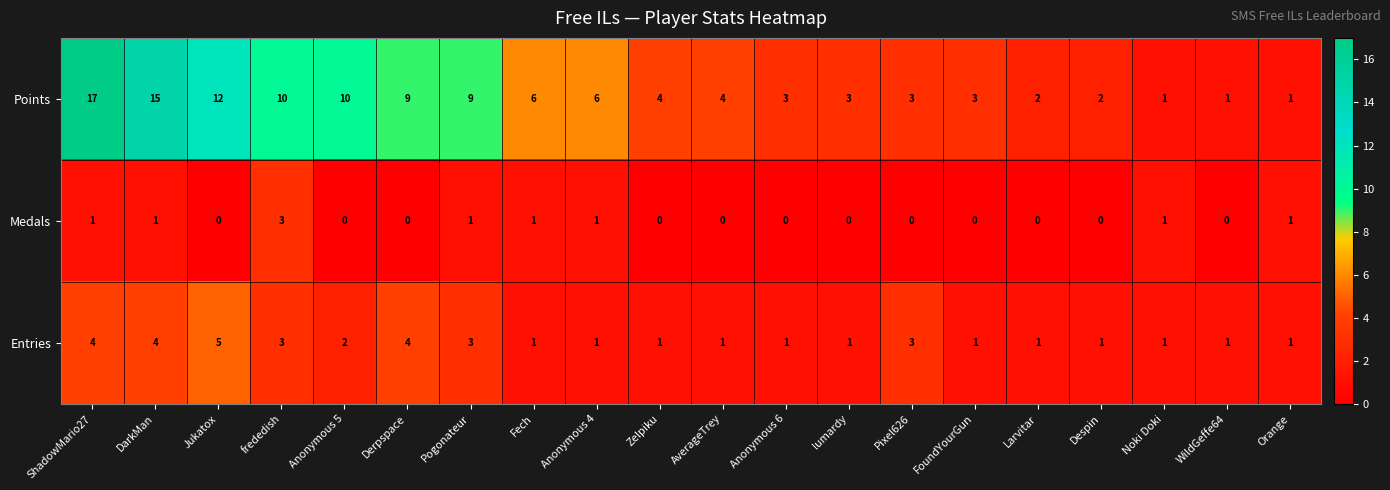

Which series has the largest range (max minus min)?

Points